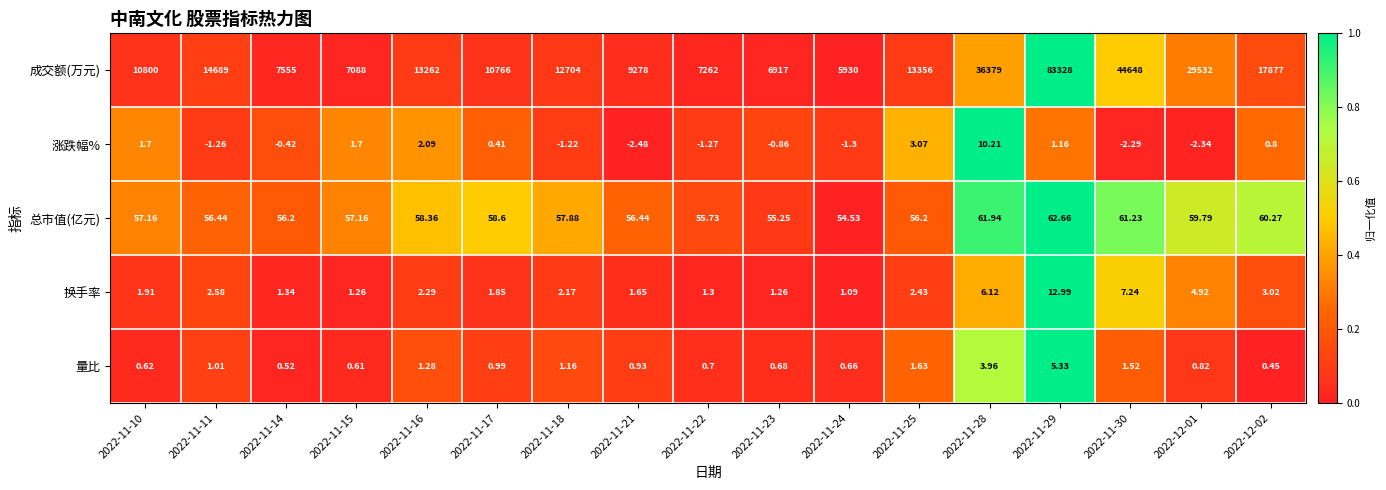

List the series in order of their peak value, highest first.

成交额(万元), 总市值(亿元), 换手率, 涨跌幅%, 量比